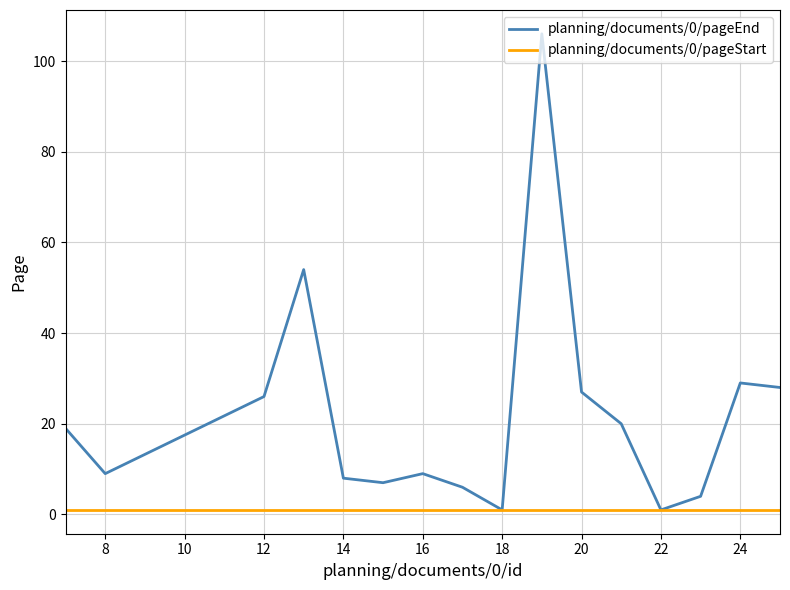

Rank the series by their average value, from lowest to highest.

planning/documents/0/pageStart, planning/documents/0/pageEnd